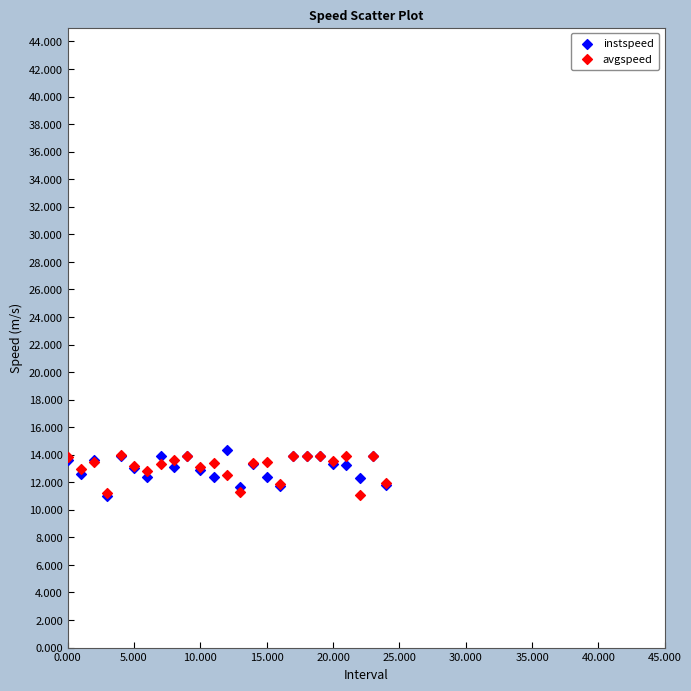

What are all the series names shown in the legend?

instspeed, avgspeed